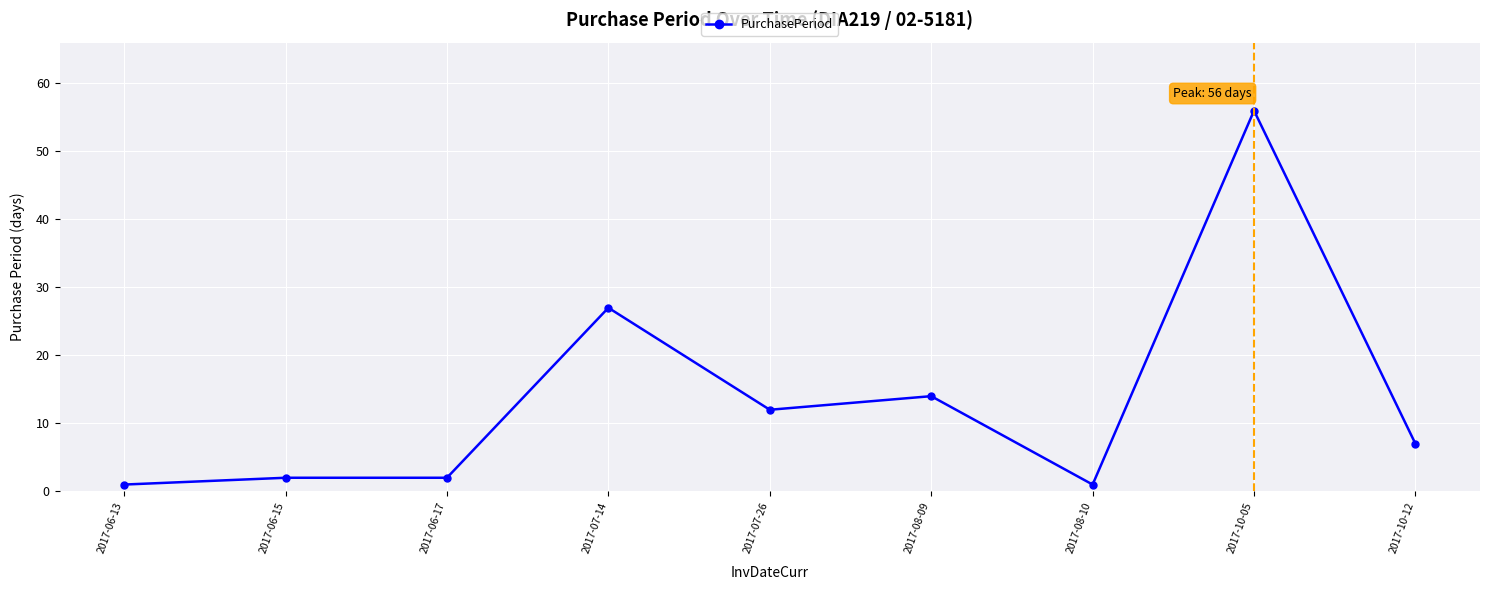

What is the label of the 2nd point from the right?

2017-10-05